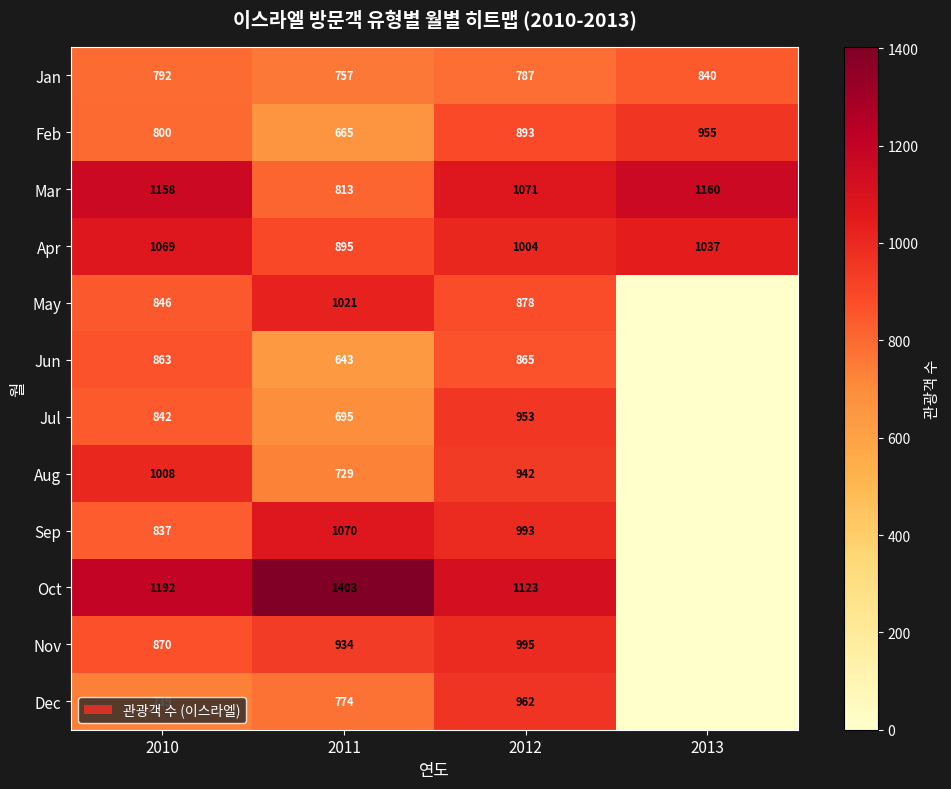

At 2010, list the series in order from largest to smallest.

Oct, Mar, Apr, Aug, Nov, Jun, May, Jul, Sep, Feb, Jan, Dec